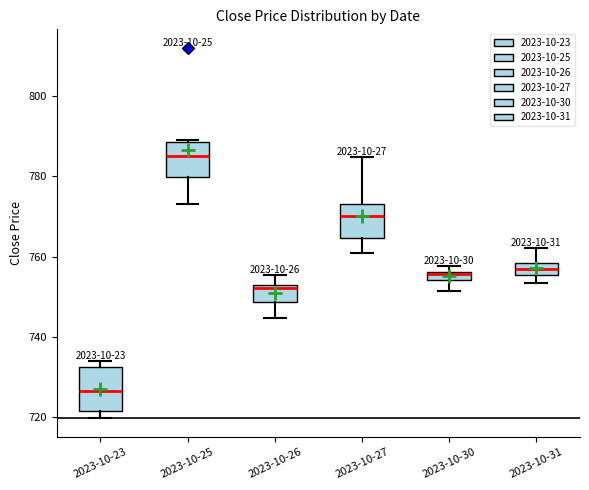

Where is the upper edge of the box for 2023-10-26 on the y-axis? The values are not printed on the chart, so give them approximately, as read against the axis.

752